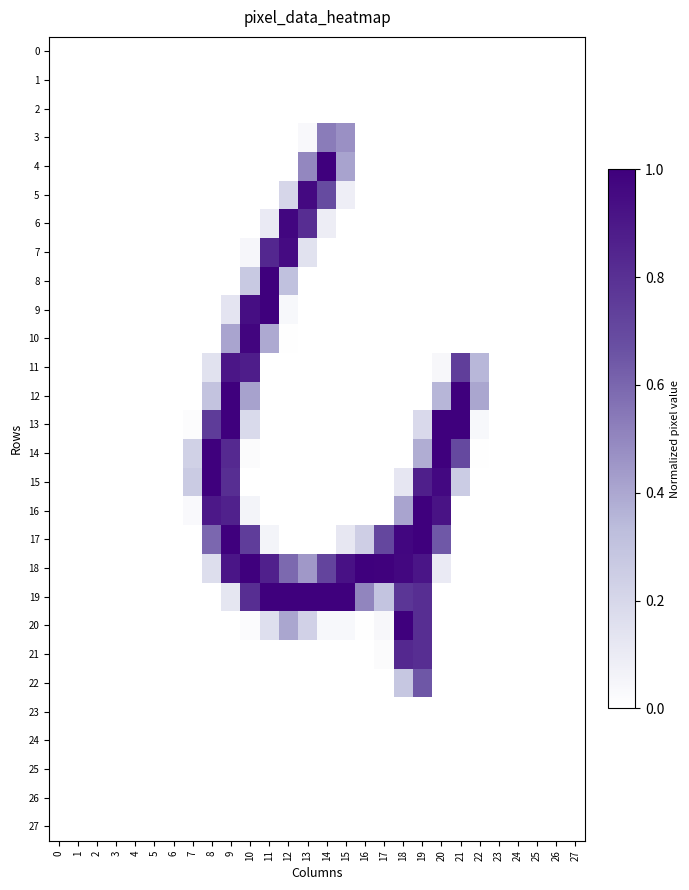

What is the spread (max minus min) of values at 7?

0.3